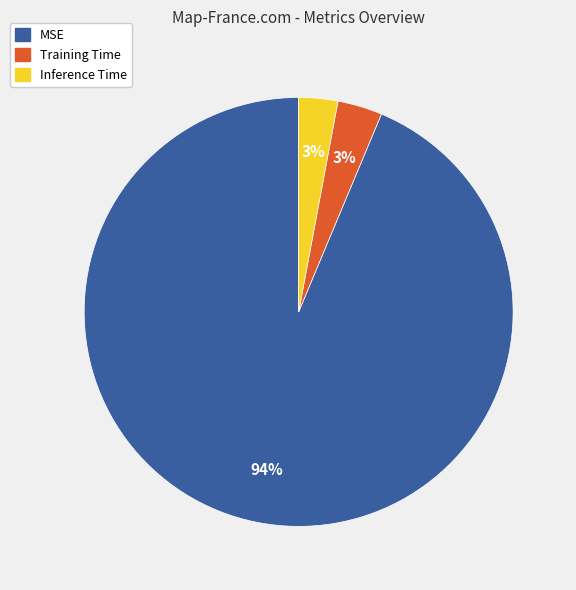

The Inference Time slice represents 16% of the pie. True or false?

False